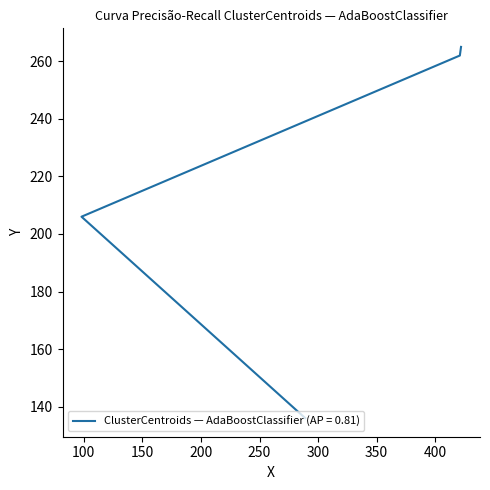

What is the value of the 1st point from the left?

136